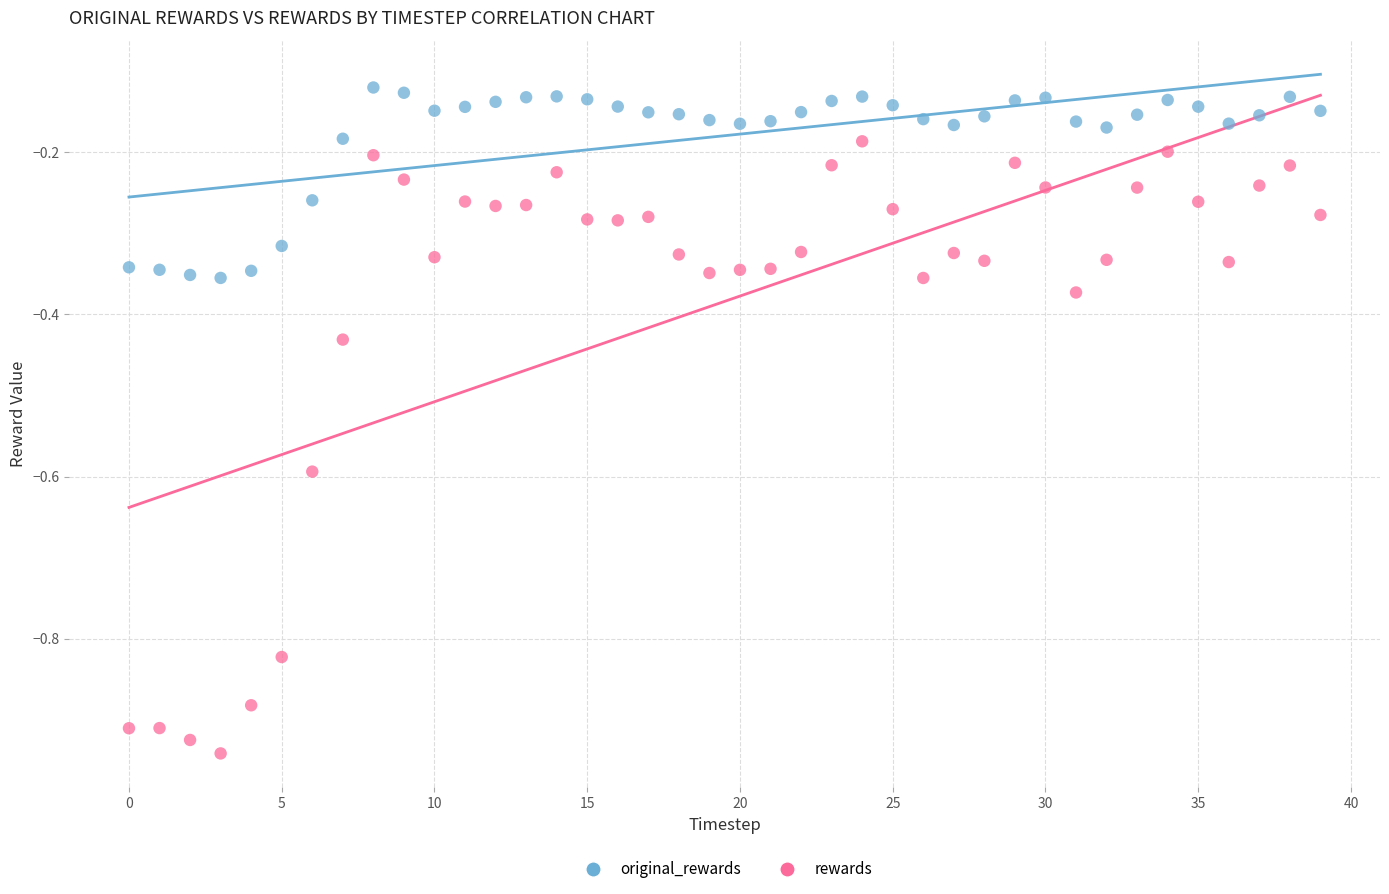

Which series reaches the minimum Y coordinate?

rewards